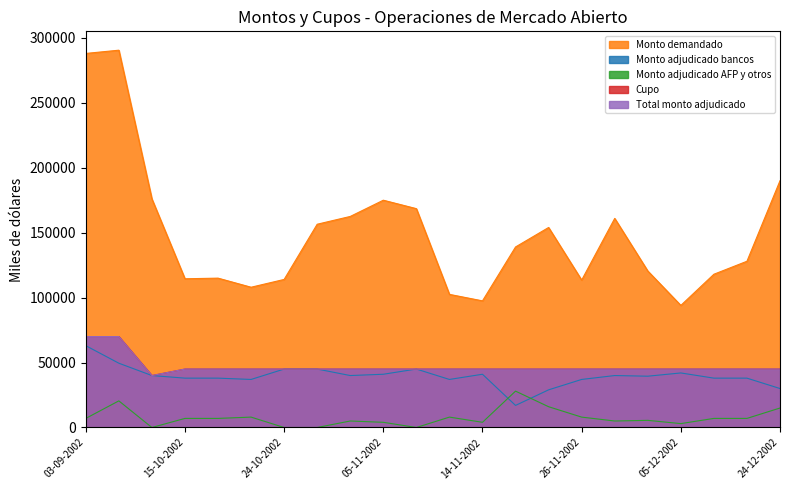

How many lines are shown in the chart?

5